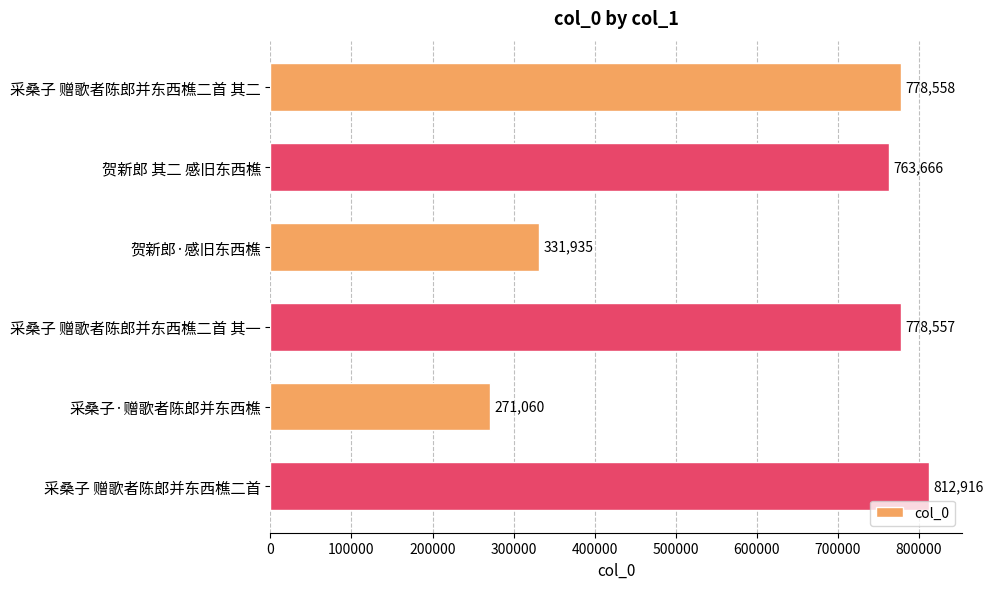

At which category does the chart reach its peak across all series?

采桑子 赠歌者陈郎并东西樵二首